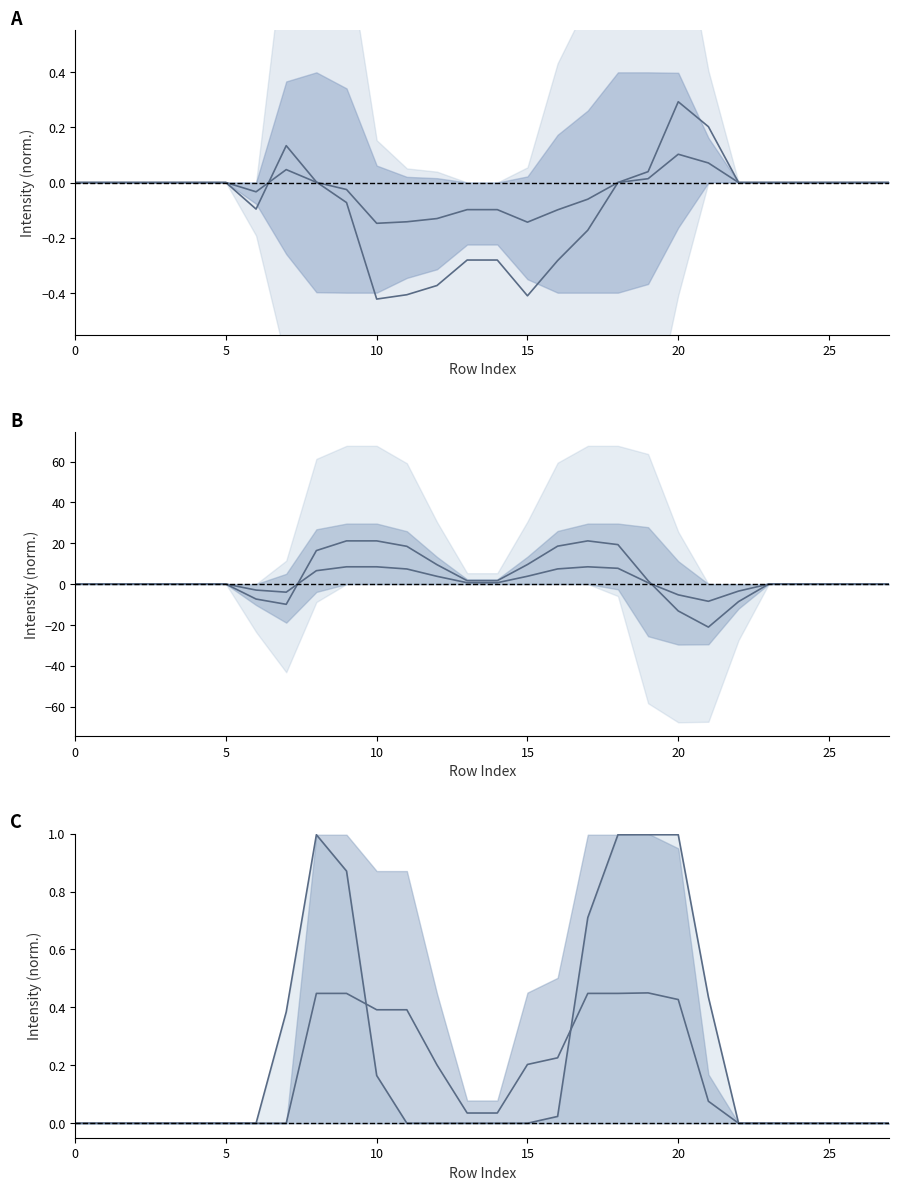

What is the sum of all col_19 line values?

6.6